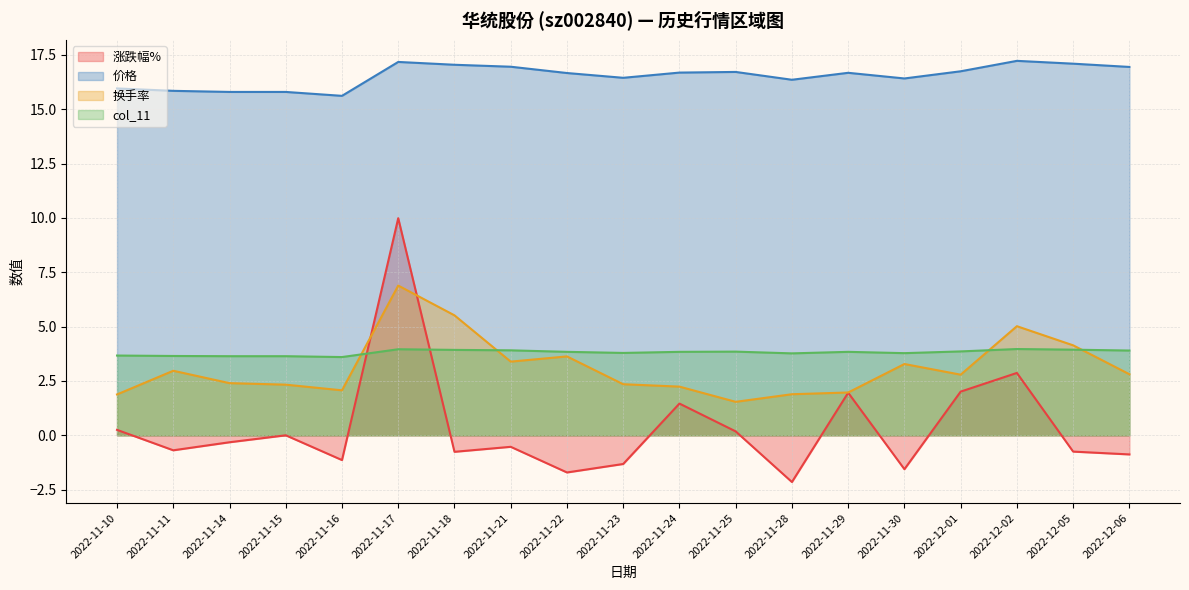

True or false: 换手率 has a value of 2.0 at 2022-11-29.

True